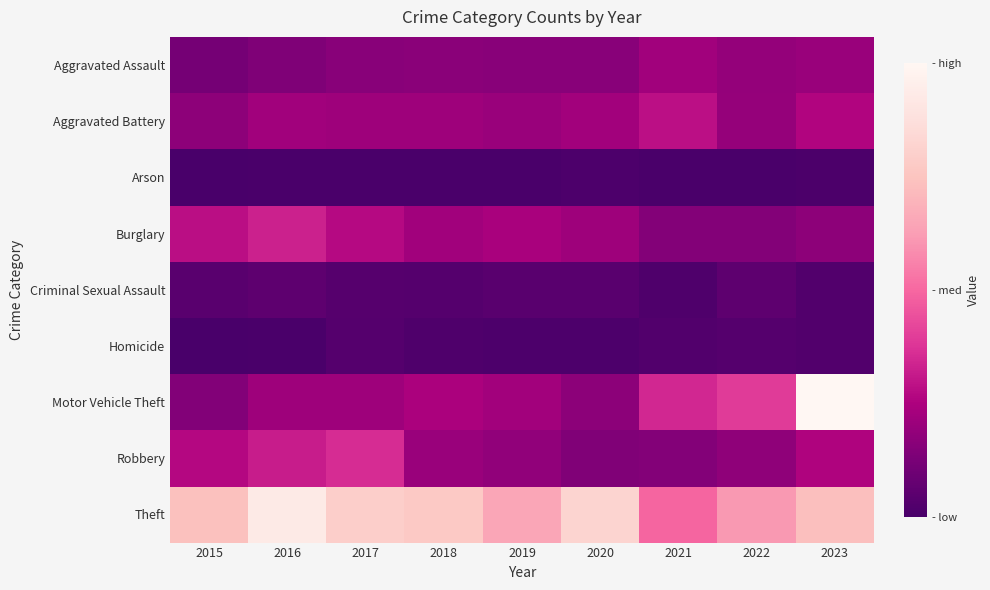

Which series changed the most between 2016 and 2021?

Theft